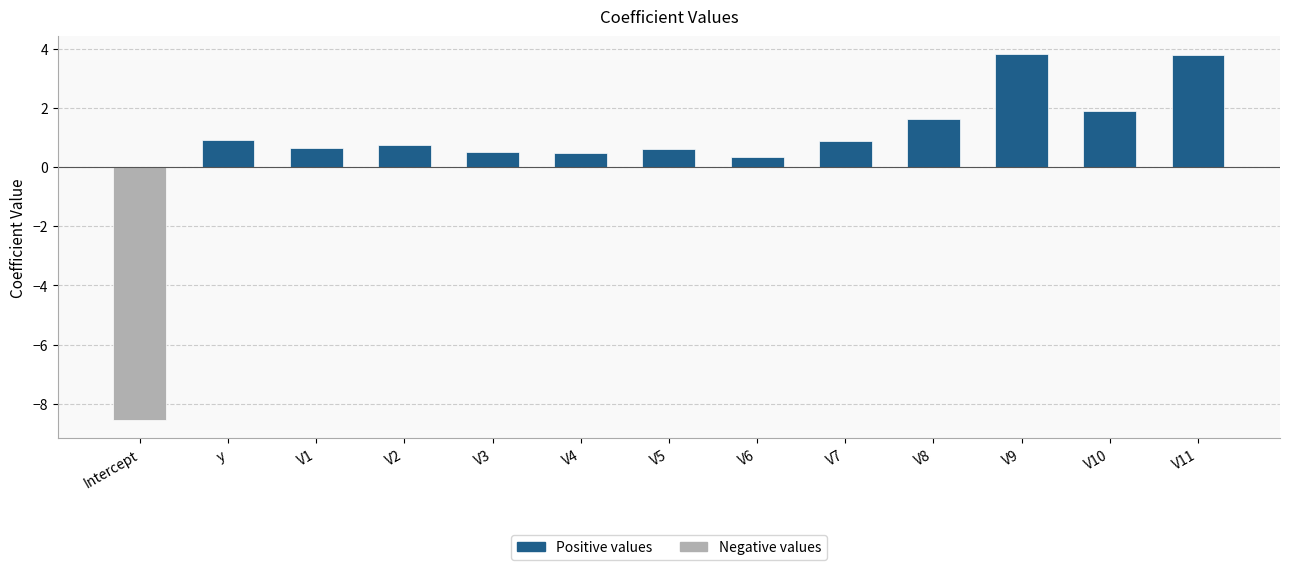

Is it true that the value at V6 is 0.3?

True